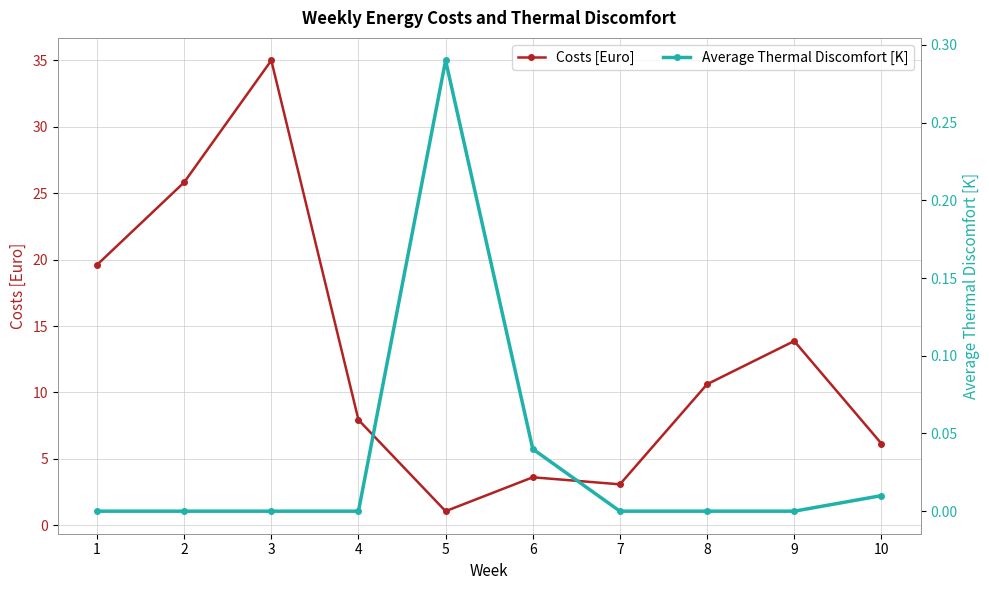

List the series in order of their overall mean, lowest first.

Average Thermal Discomfort [K], Costs [Euro]